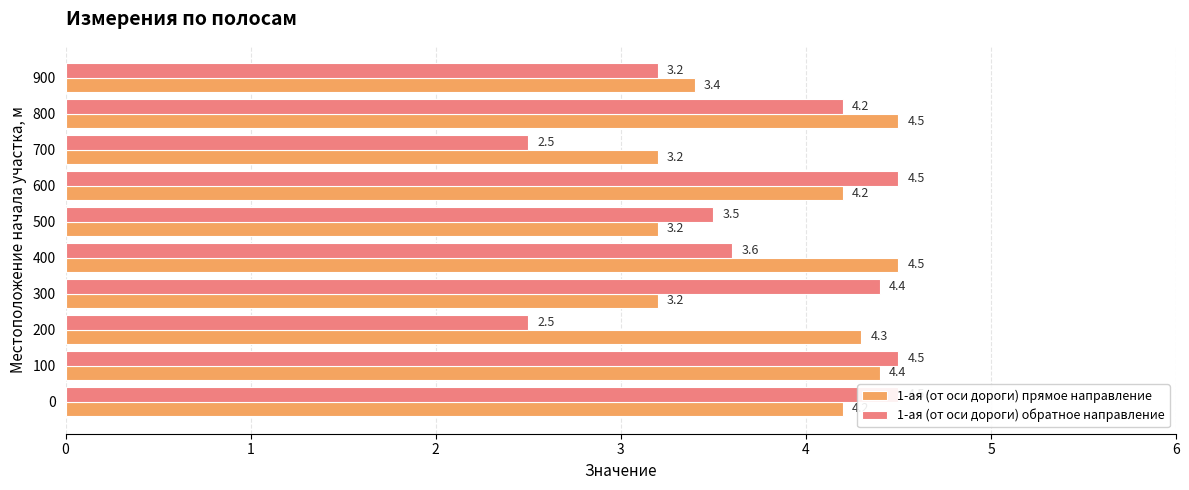

Which series has the largest total across all categories?

1-ая (от оси дороги) прямое направление